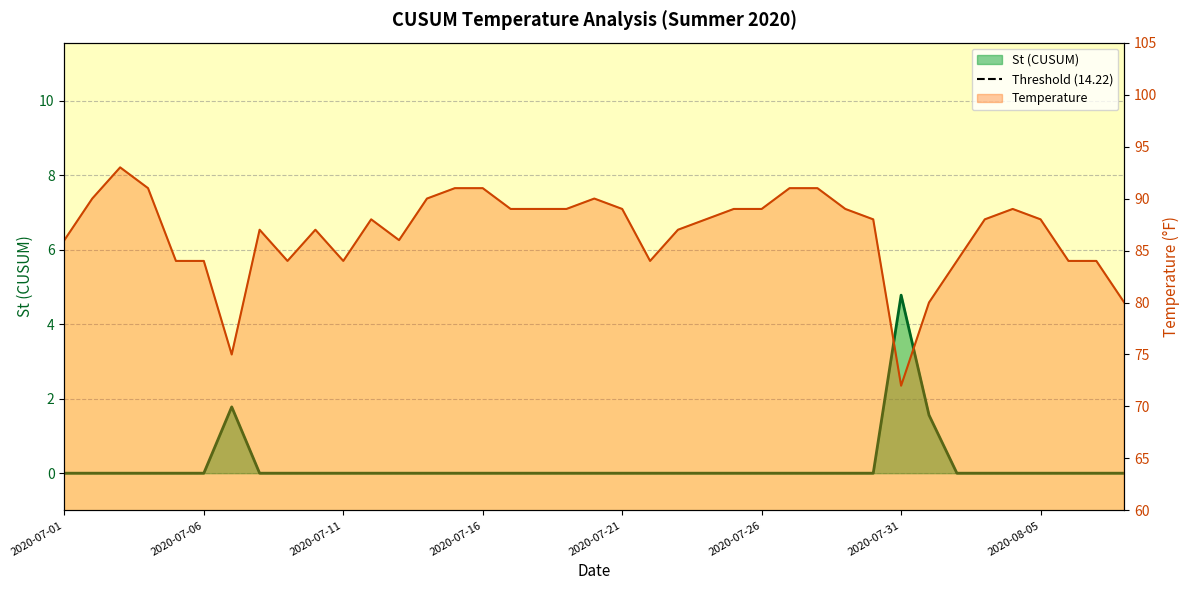

Rank the series at 2020-07-13 from highest to lowest value.

Temperature, St (CUSUM)